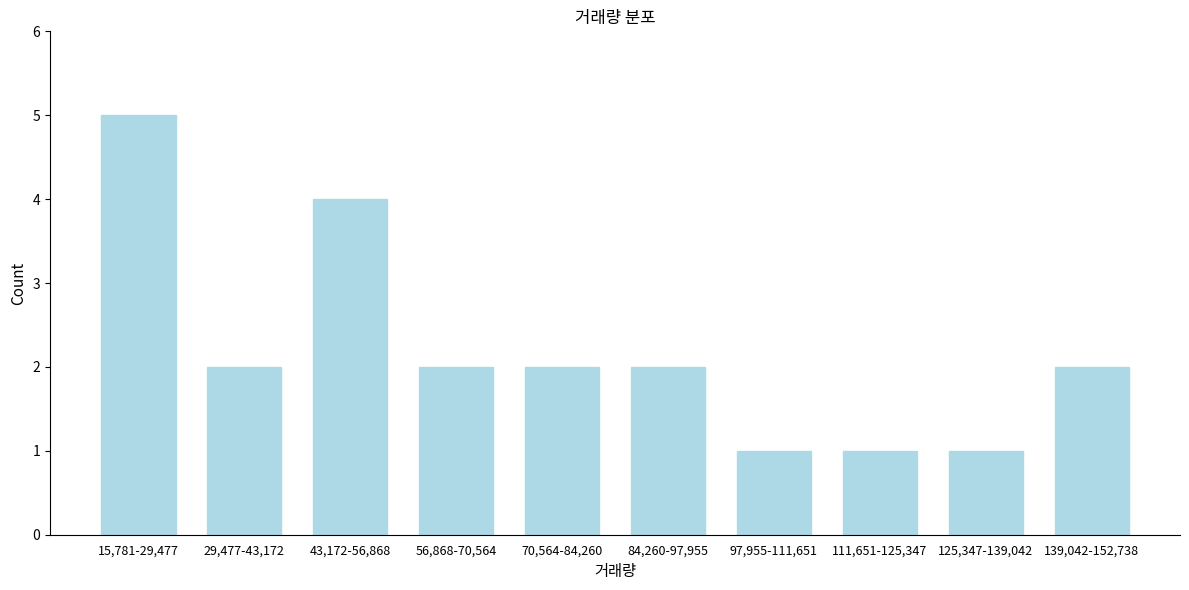

Reading left to right, list all the values displayed in this chart.

5	2	4	2	2	2	1	1	1	2